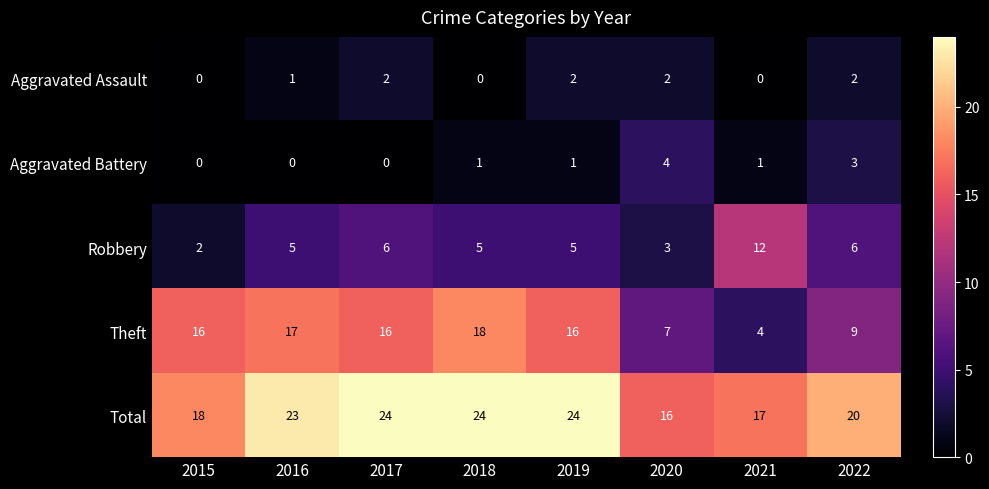

What is the sum of all Robbery values?

44